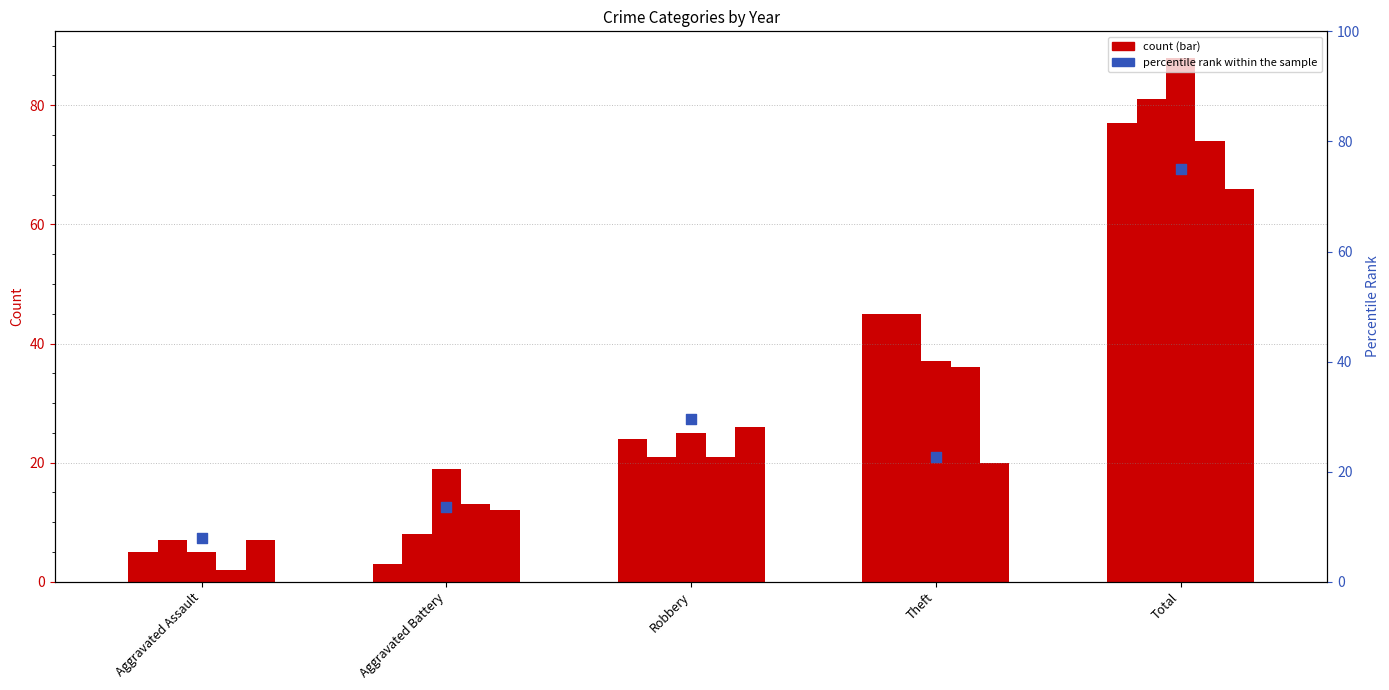

At how many categories does at least one series exceed 57?

1